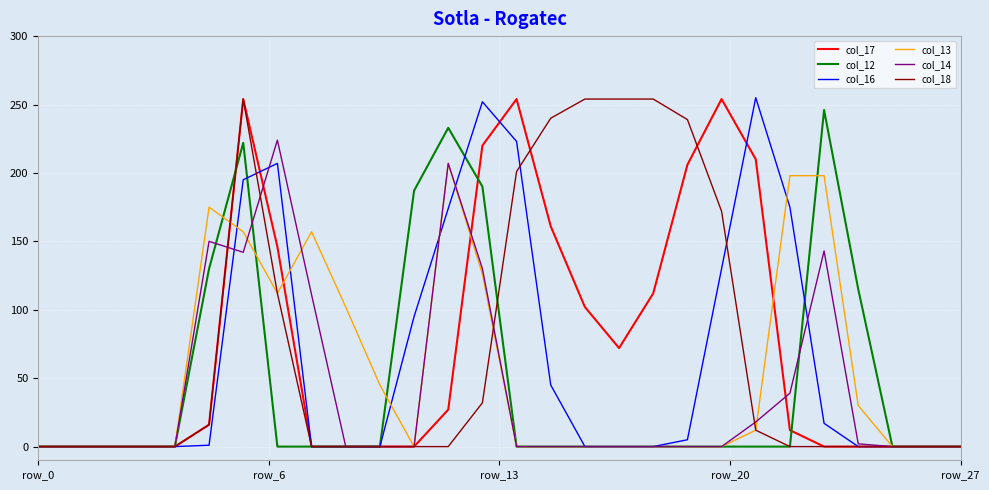

How many times do col_12 and col_16 cross each other?

3